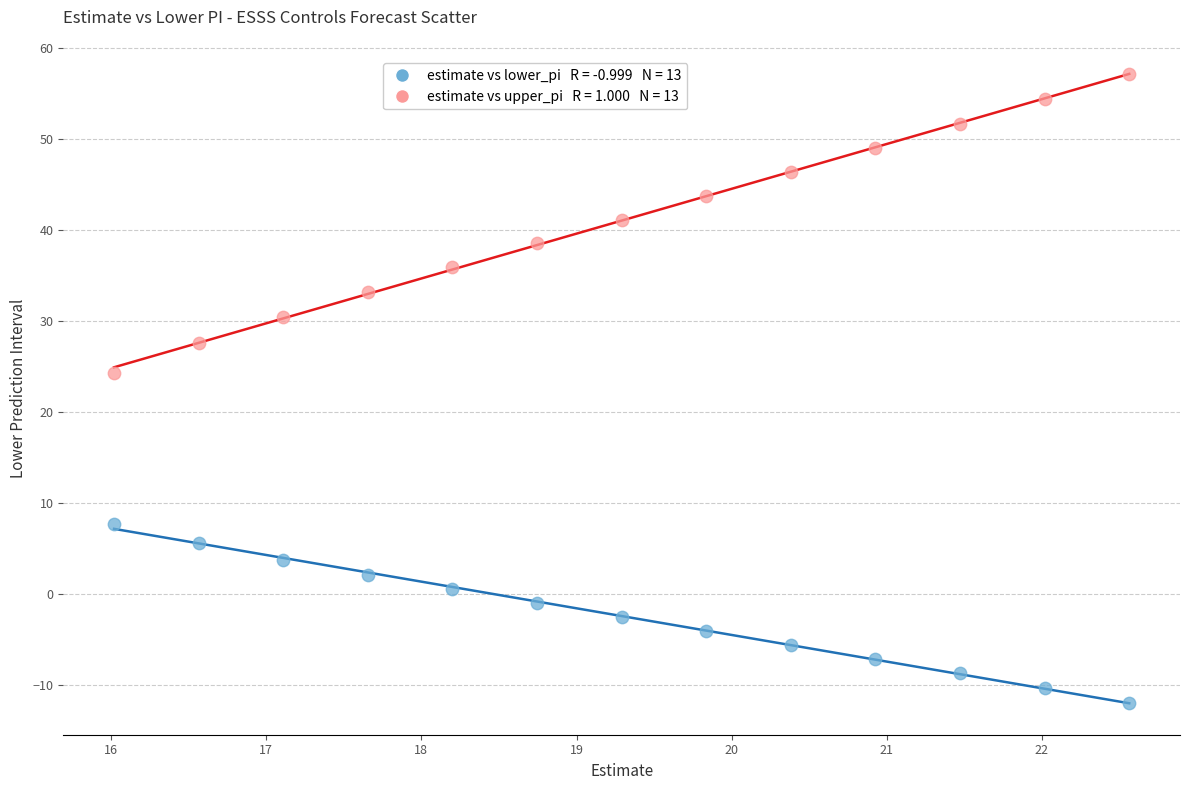

Across all series, what Y value is closest to 22?

24.3